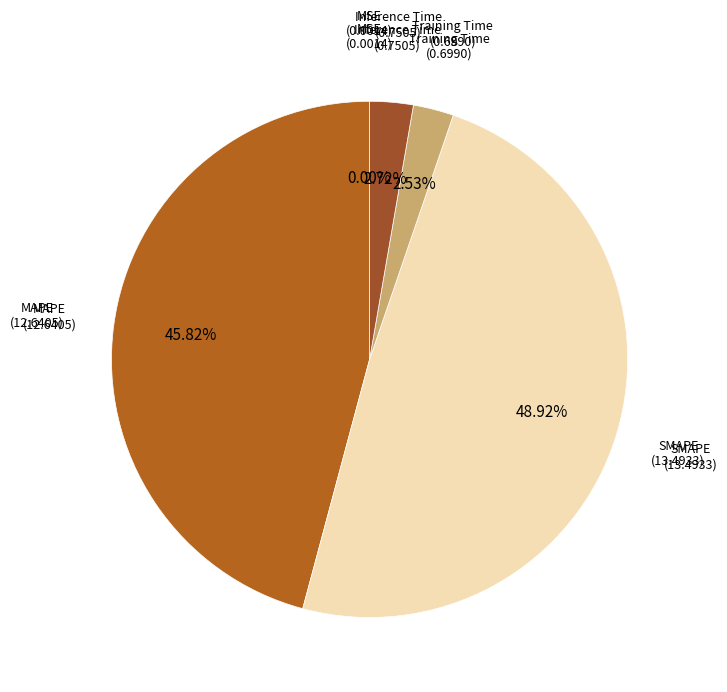

Rank the categories by value from lowest to highest.

MSE, Training Time, Inference Time, MAPE, SMAPE